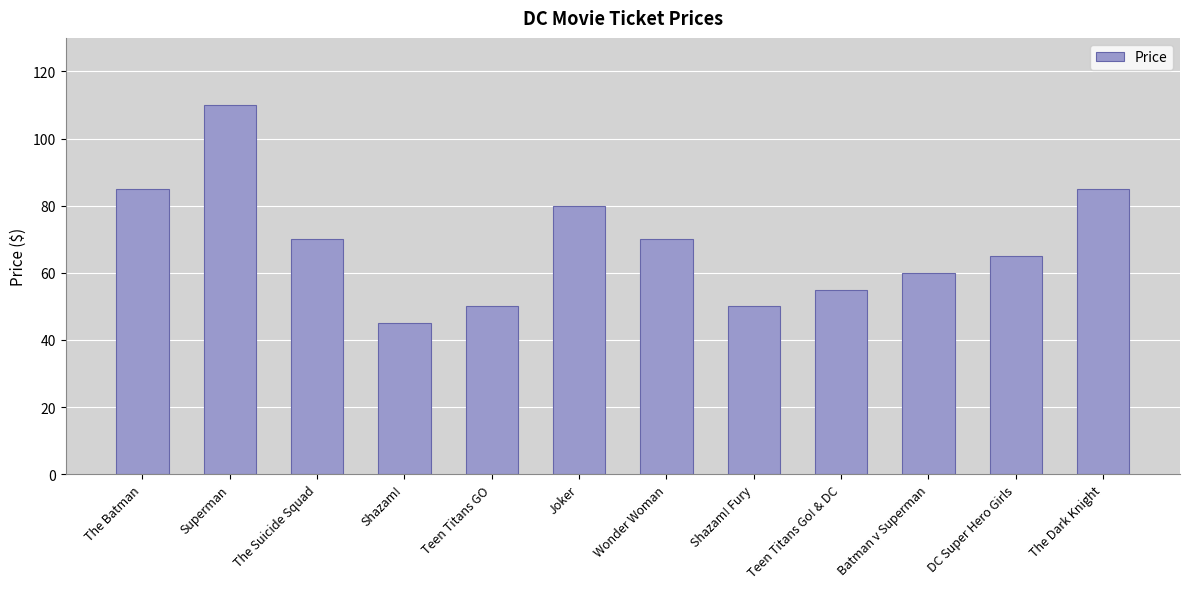

What is the label of the 2nd bar from the left?

Superman